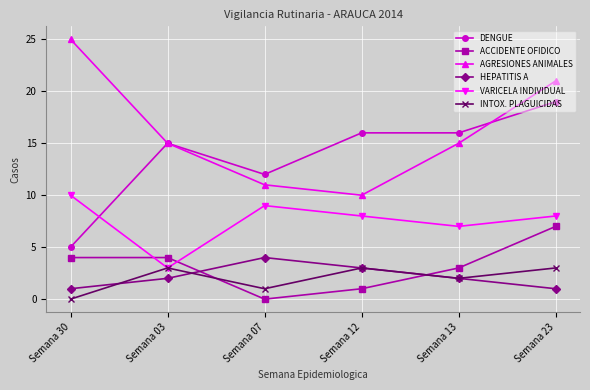

Reading left to right, what are all the values shown in this chart?

DENGUE: 5	15	12	16	16	19
ACCIDENTE OFIDICO: 4	4	0	1	3	7
AGRESIONES ANIMALES: 25	15	11	10	15	21
HEPATITIS A: 1	2	4	3	2	1
VARICELA INDIVIDUAL: 10	3	9	8	7	8
INTOX. PLAGUICIDAS: 0	3	1	3	2	3